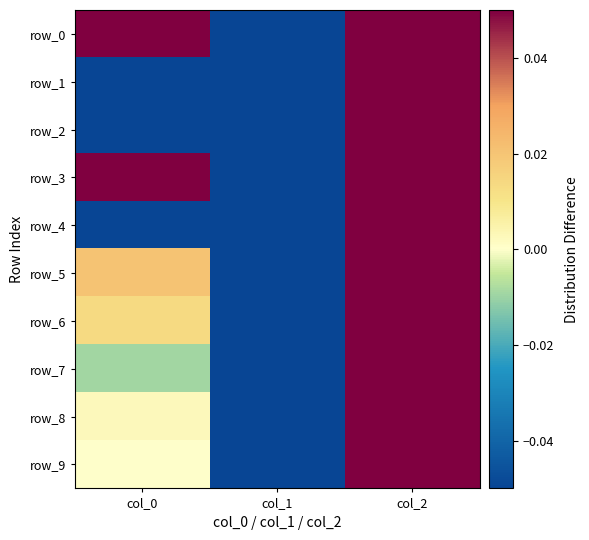

At which category is the sum across all series the highest?

col_2